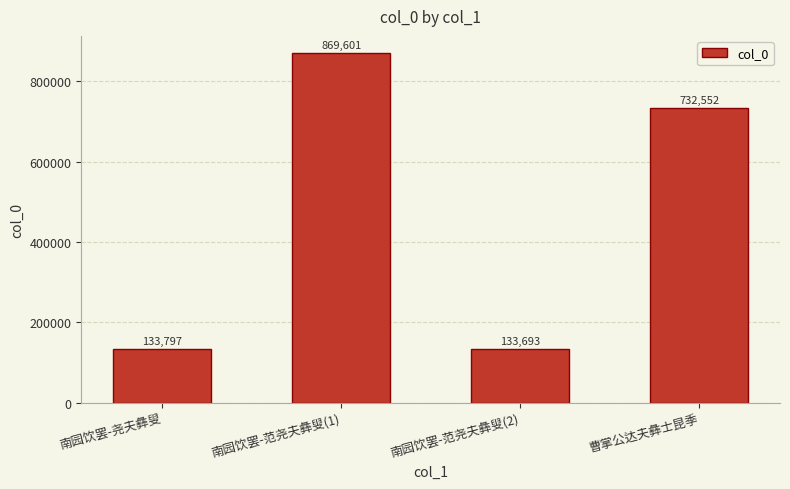

Where does the data first go above 732552?

南园饮罢-范尧夫彝叟(1)